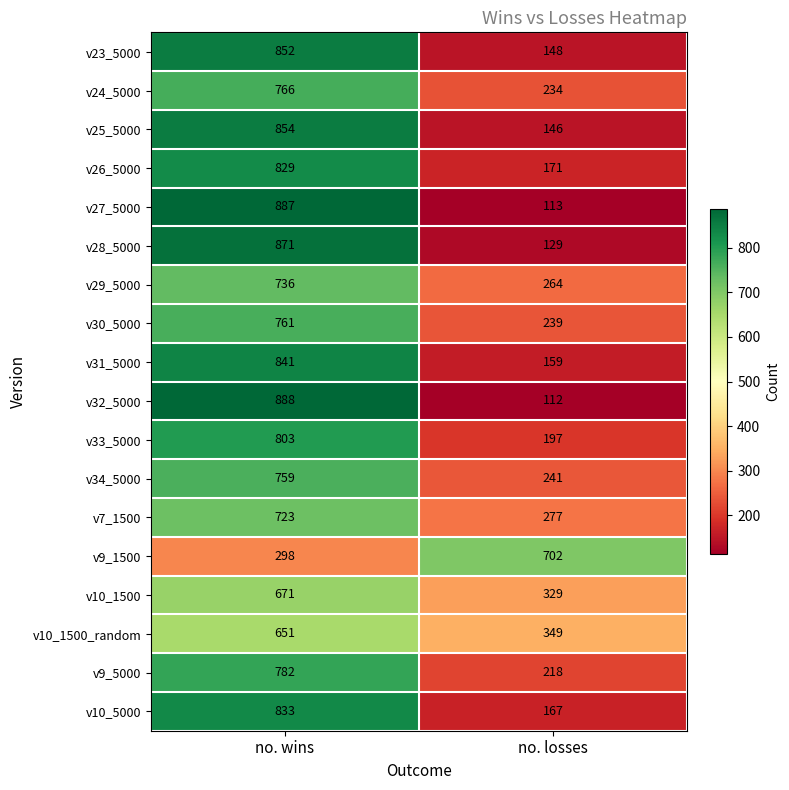

What is the spread (max minus min) of values at no. losses?

590